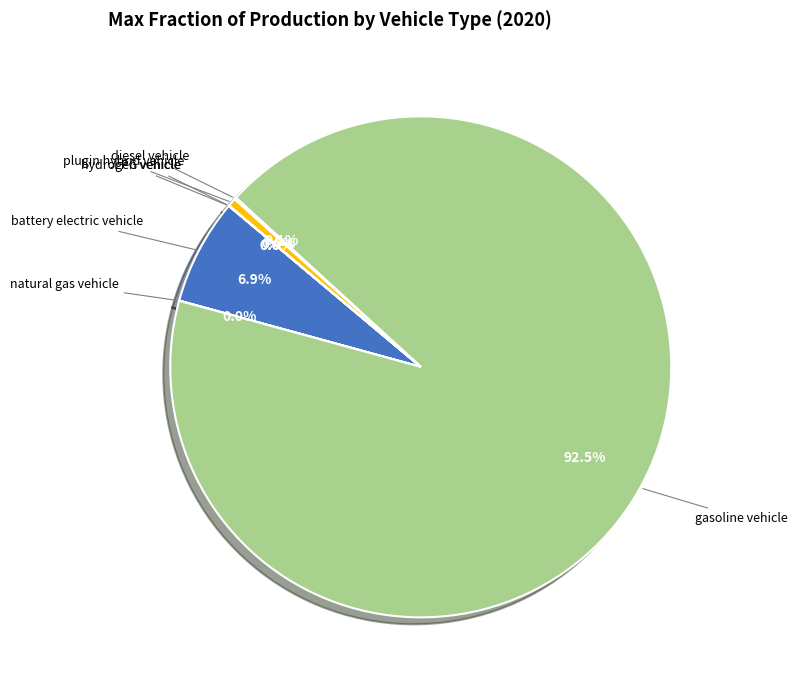

Does any single category account for the majority?

Yes